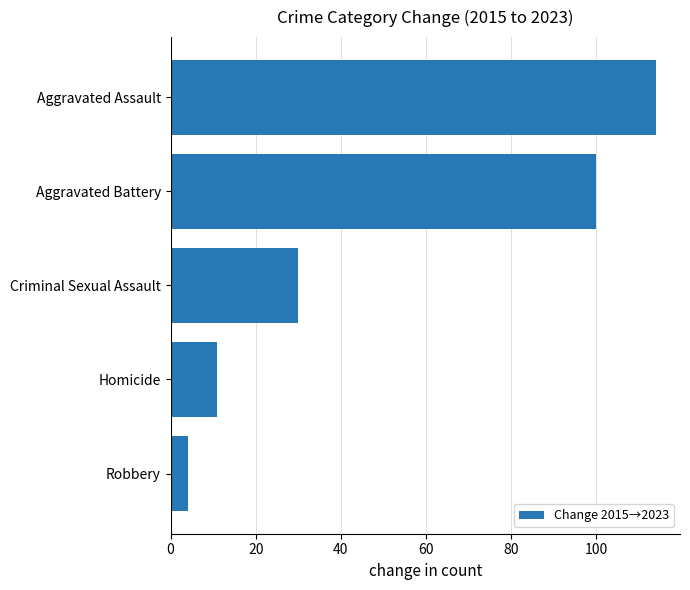

Is it true that the value at Aggravated Battery is 146?

False